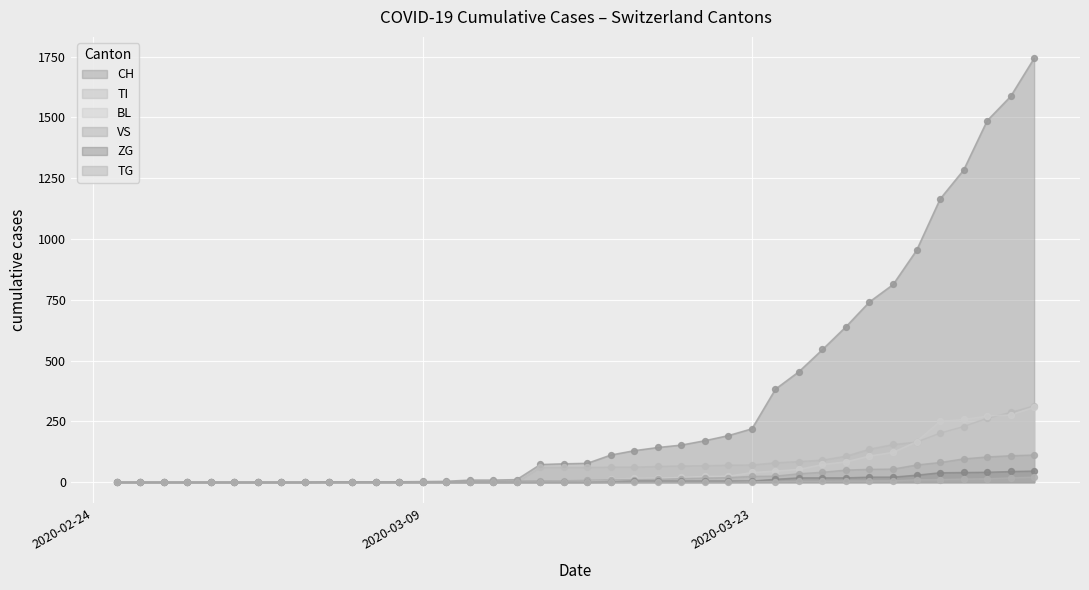

Which series reaches the maximum Y coordinate?

CH